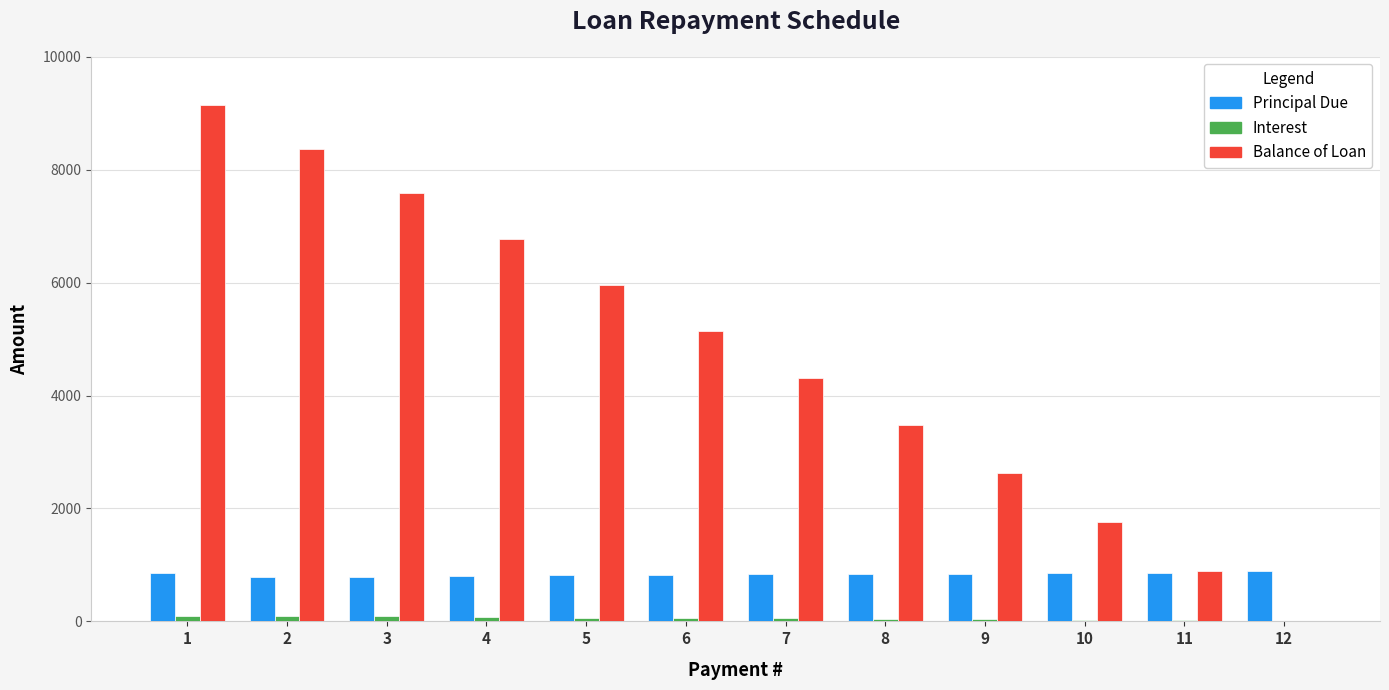

Between 1 and 7, which series saw the biggest shift?

Balance of Loan